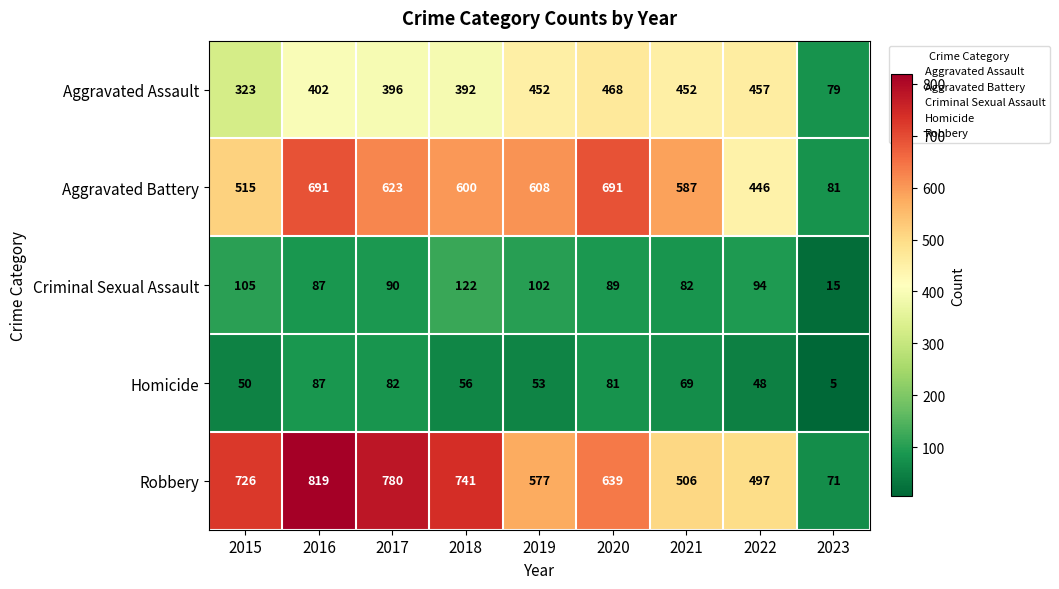

Where is Aggravated Assault nearest to the value 273?

2015